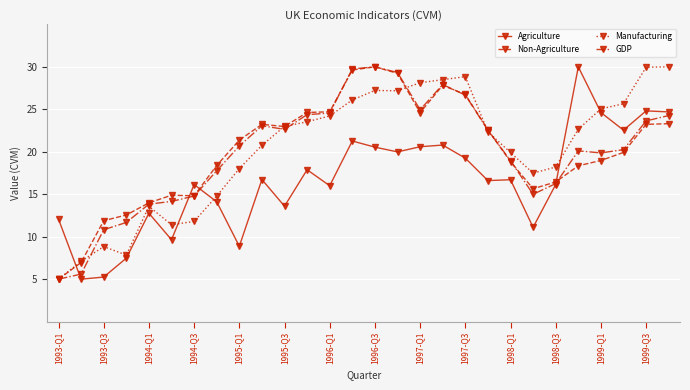

What is the lowest value of the Agriculture series?

5.0